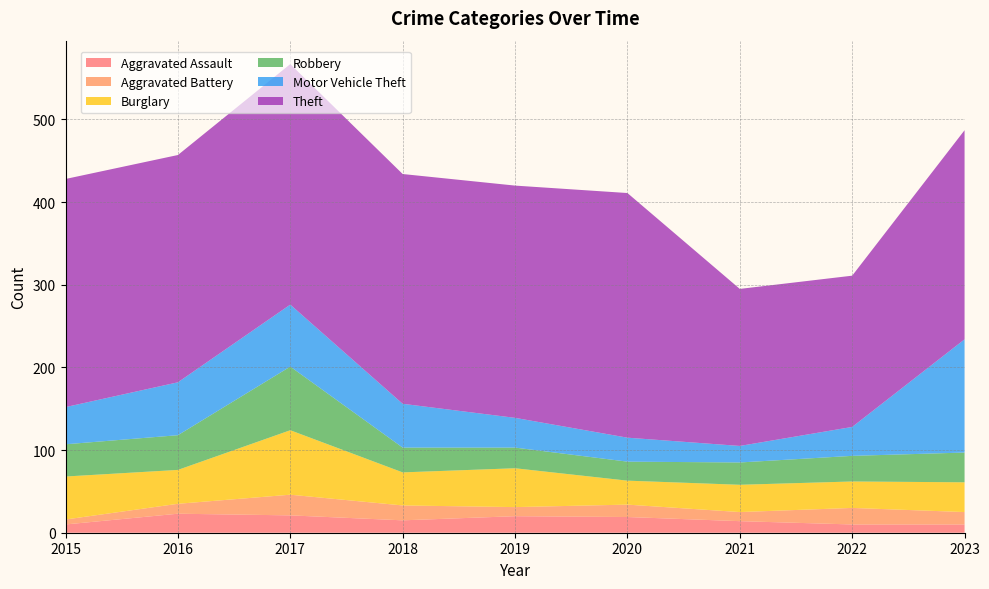

Is the value of Motor Vehicle Theft at 2019 greater than the value of Aggravated Assault at 2015?

Yes